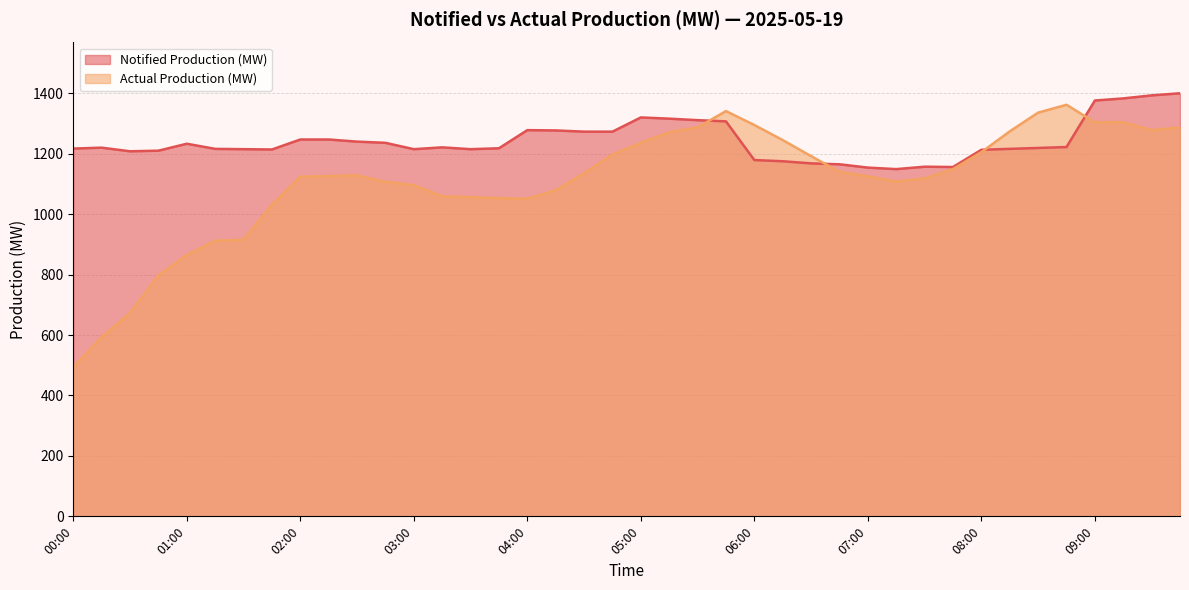

Reading right to left, extract all data points from this chart.

Notified Production (MW): 09:45=1400	09:30=1393	09:15=1383	09:00=1376	08:45=1222	08:30=1219	08:15=1216	08:00=1213	07:45=1156	07:30=1157	07:15=1149	07:00=1154	06:45=1165	06:30=1168	06:15=1175	06:00=1179	05:45=1307	05:30=1311	05:15=1316	05:00=1320	04:45=1273	04:30=1273	04:15=1277	04:00=1278	03:45=1218	03:30=1215	03:15=1221	03:00=1215	02:45=1236	02:30=1240	02:15=1247	02:00=1247	01:45=1214	01:30=1215	01:15=1216	01:00=1233	00:45=1210	00:30=1208	00:15=1220	00:00=1217
Actual Production (MW): 09:45=1287	09:30=1278	09:15=1304	09:00=1304	08:45=1362	08:30=1336	08:15=1274	08:00=1205	07:45=1149	07:30=1118	07:15=1108	07:00=1125	06:45=1140	06:30=1192	06:15=1245	06:00=1295	05:45=1341	05:30=1287	05:15=1271	05:00=1236	04:45=1197	04:30=1135	04:15=1079	04:00=1051	03:45=1053	03:30=1056	03:15=1059	03:00=1096	02:45=1107	02:30=1128	02:15=1126	02:00=1124	01:45=1031	01:30=915	01:15=912	01:00=865	00:45=797	00:30=673	00:15=593	00:00=493